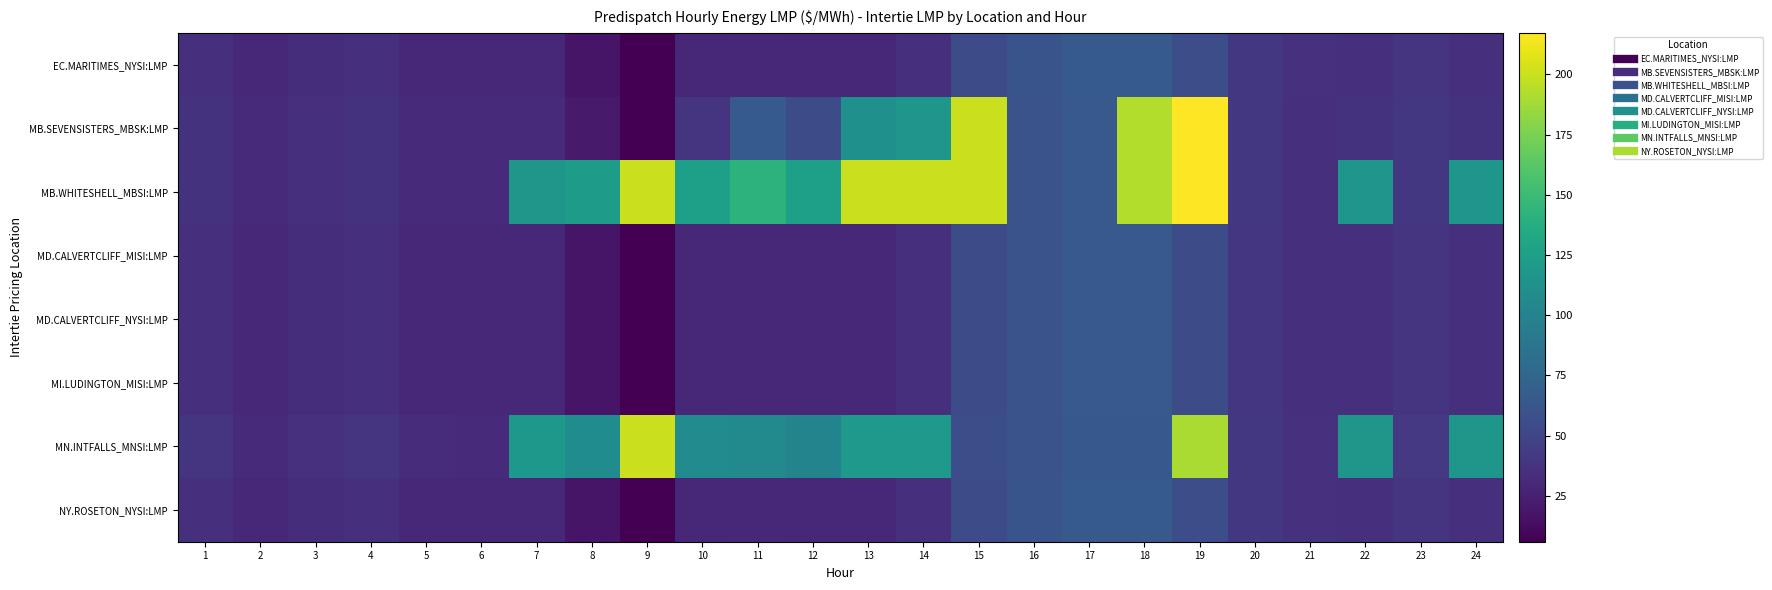

At how many categories does at least one series exceed 30?

24